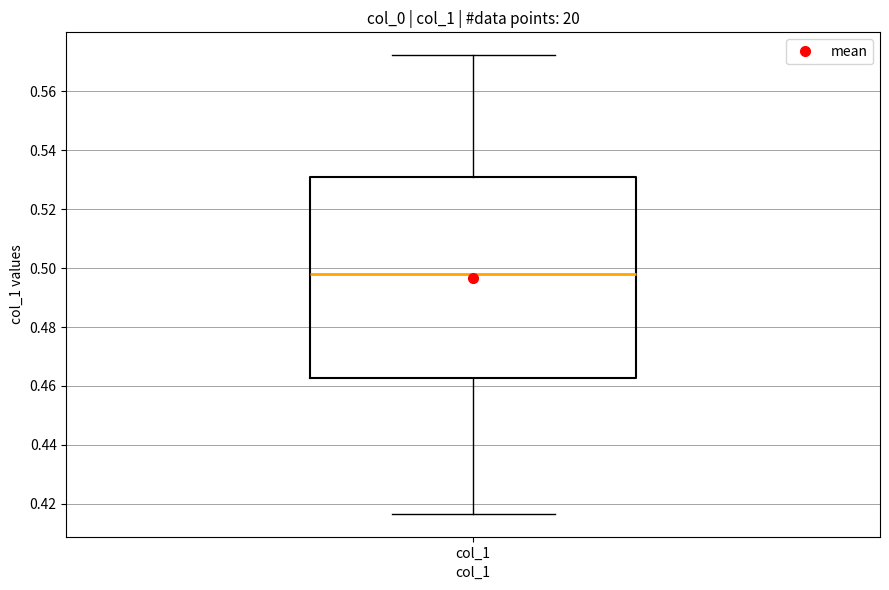

Where is the upper edge of the box for col_1 on the y-axis? The values are not printed on the chart, so give them approximately, as read against the axis.

0.530